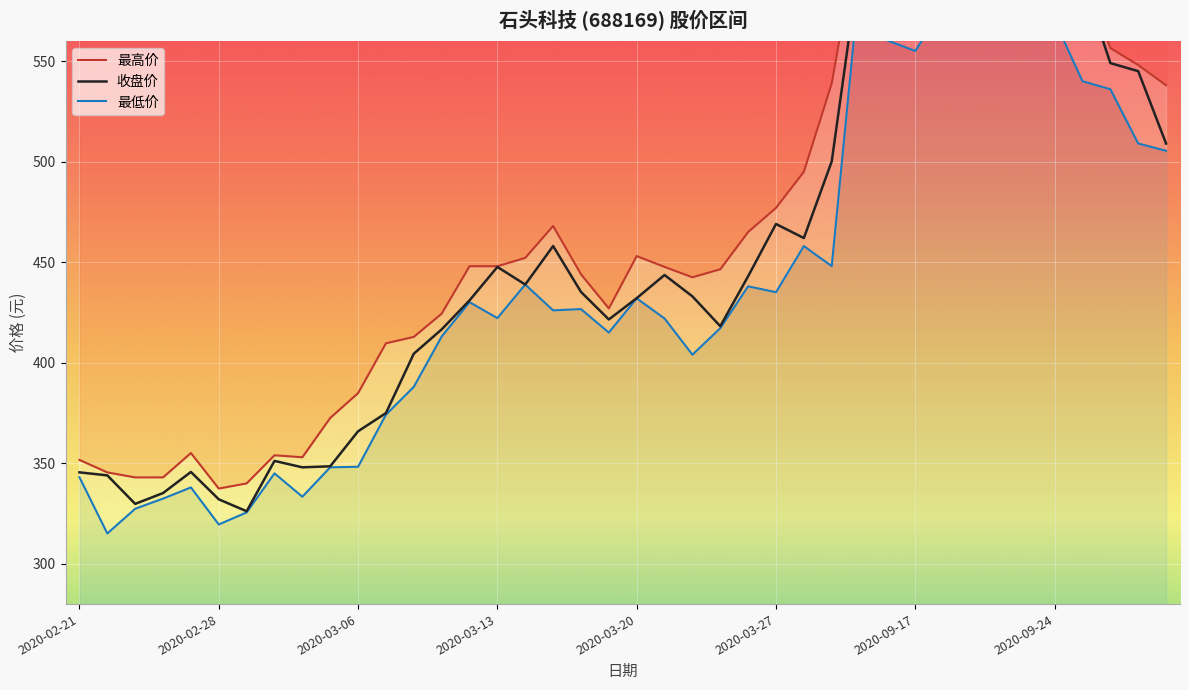

What is the value of the 收盘价 point at the 30th from the left?

597.6